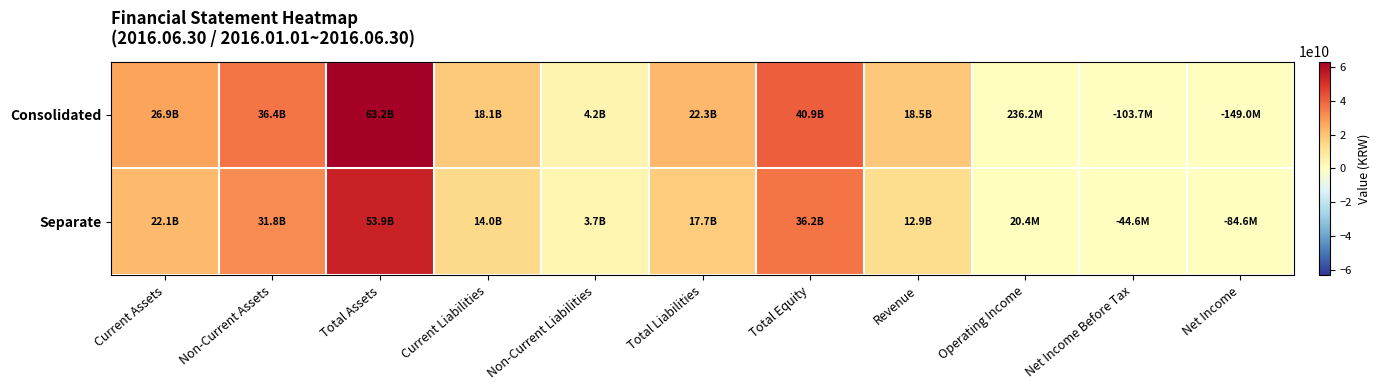

Reading left to right, extract all data points from this chart.

Consolidated: Current Assets=26863630718	Non-Current Assets=36354934703	Total Assets=63218565421	Current Liabilities=18067029245	Non-Current Liabilities=4233377148	Total Liabilities=22300406393	Total Equity=40918159028	Revenue=18508712813	Operating Income=236183350	Net Income Before Tax=-103671080	Net Income=-148967443
Separate: Current Assets=22137783440	Non-Current Assets=31778471511	Total Assets=53916254951	Current Liabilities=14010067838	Non-Current Liabilities=3727109621	Total Liabilities=17737177459	Total Equity=36179077492	Revenue=12868123078	Operating Income=20438169	Net Income Before Tax=-44641672	Net Income=-84641672